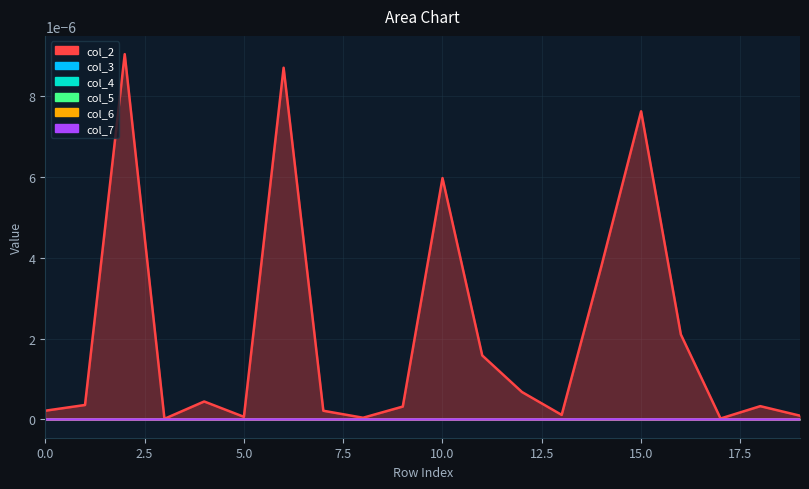

The value of col_5 at 3 is 0.0. True or false?

False